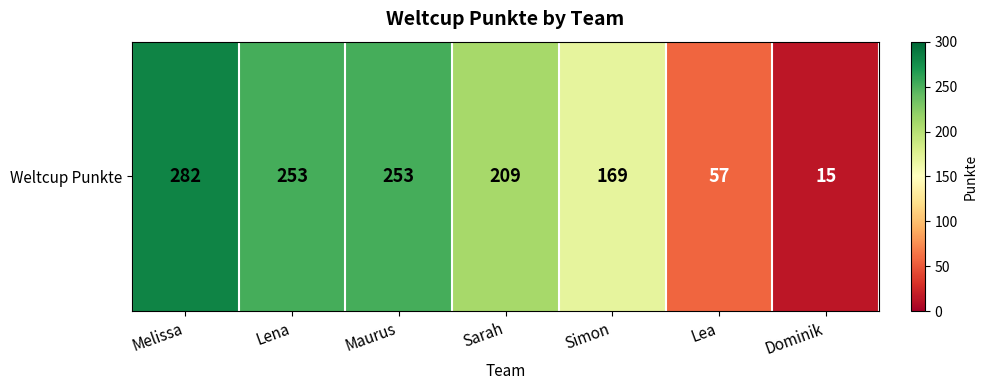

Which label corresponds to the smallest value in the chart?

Dominik